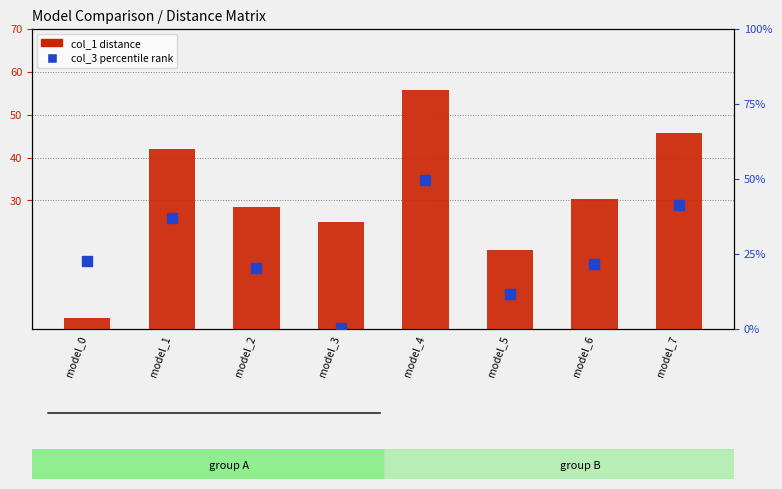

Which series reaches the minimum Y coordinate?

col_1 (distance)